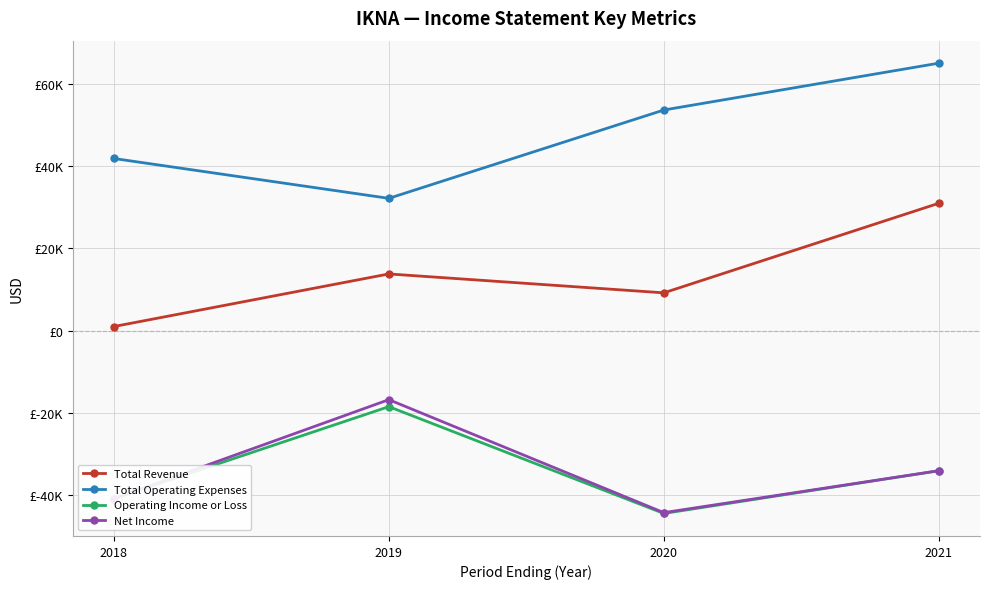

Reading left to right, what are all the values shown in this chart?

Total Revenue: 1000	13800	9200	31000
Total Operating Expenses: 41900	32200	53700	65100
Operating Income or Loss: -40900	-18500	-44500	-34100
Net Income: -40900	-16800	-44300	-34100